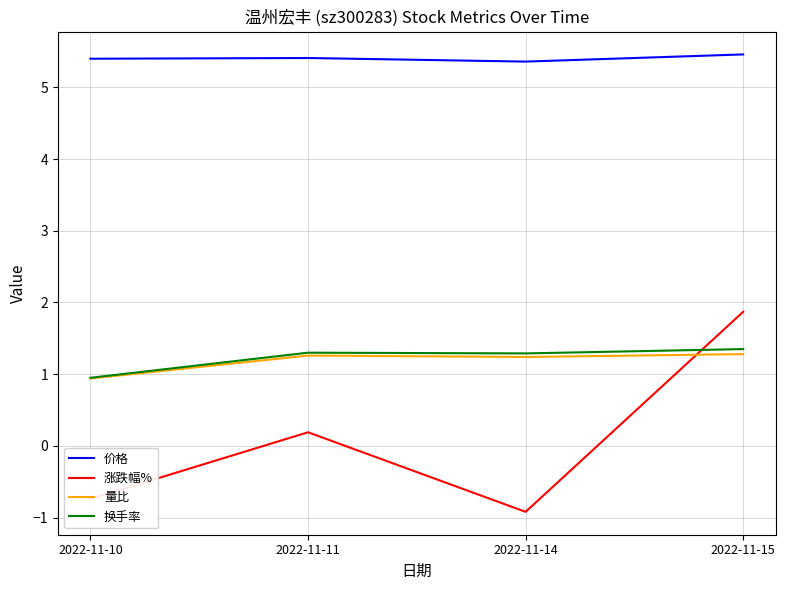

Which series has the largest total across all categories?

价格